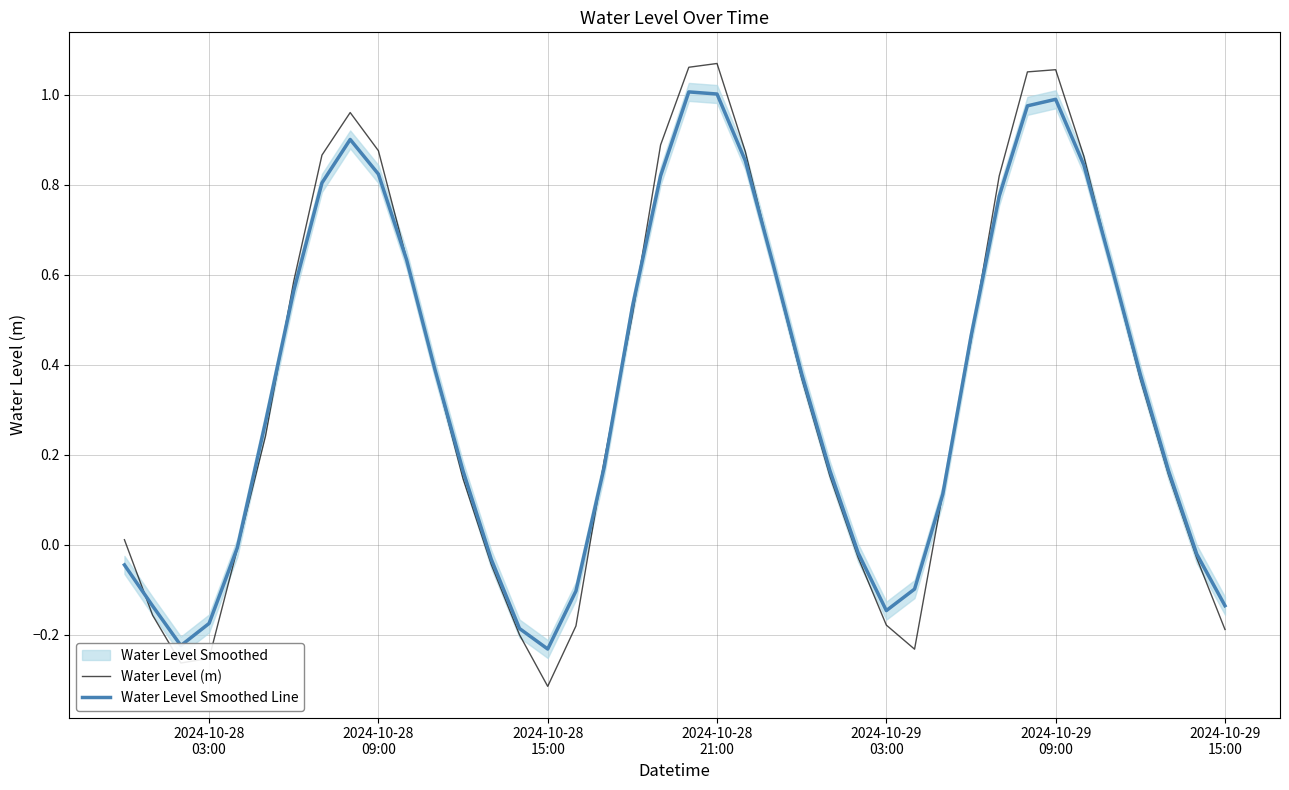

Reading left to right, transcribe all the data shown in this chart.

Water Level (m): 0.0	-0.2	-0.3	-0.3	-0.0	0.2	0.6	0.9	1.0	0.9	0.6	0.4	0.1	-0.0	-0.2	-0.3	-0.2	0.2	0.5	0.9	1.1	1.1	0.9	0.6	0.4	0.2	-0.0	-0.2	-0.2	0.1	0.5	0.8	1.1	1.1	0.9	0.6	0.4	0.2	-0.0	-0.2
Water Level Smoothed Line: -0.0	-0.1	-0.2	-0.2	-0.0	0.3	0.6	0.8	0.9	0.8	0.6	0.4	0.2	-0.0	-0.2	-0.2	-0.1	0.2	0.5	0.8	1.0	1.0	0.9	0.6	0.4	0.2	-0.0	-0.1	-0.1	0.1	0.5	0.8	1.0	1.0	0.8	0.6	0.4	0.2	-0.0	-0.1